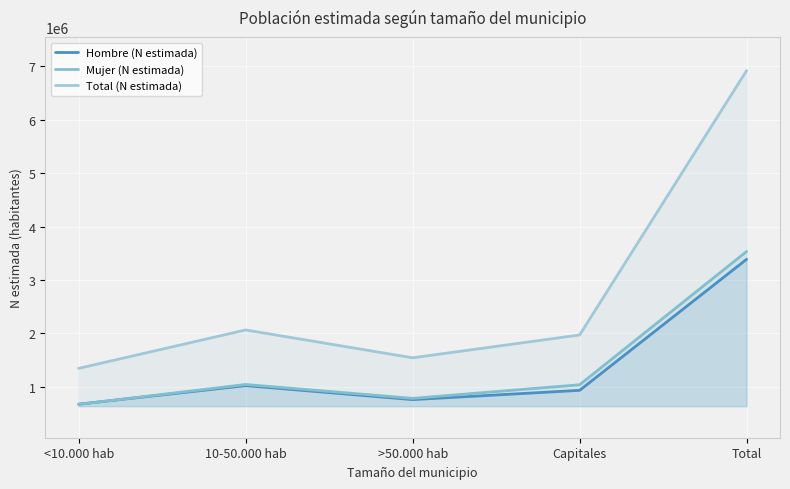

Which series has the largest range (max minus min)?

Total (N estimada)